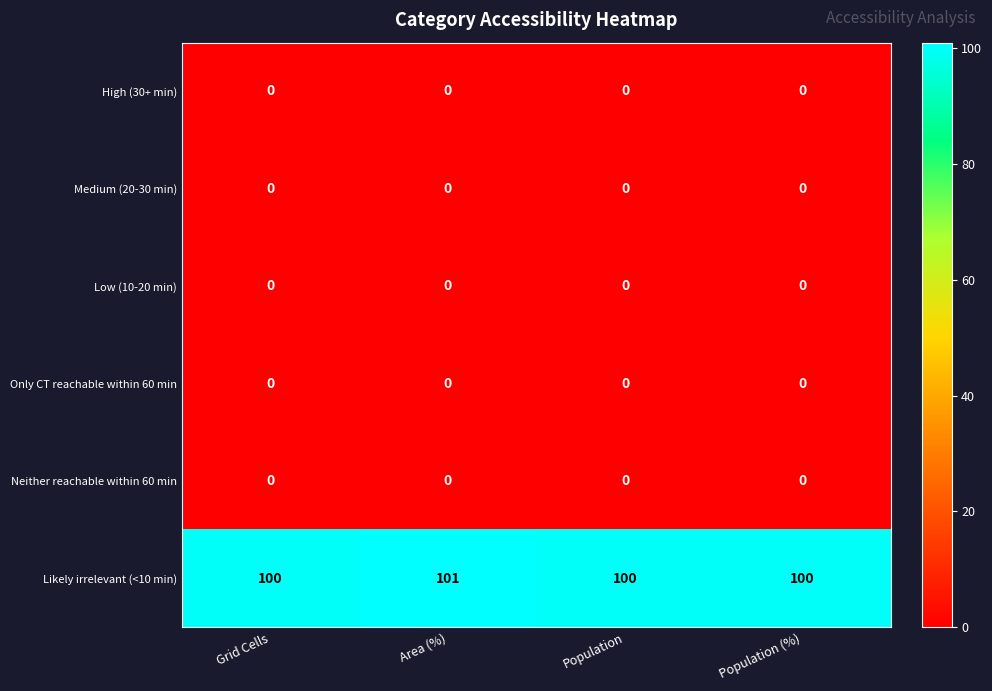

The High (30+ min) series shows 0 at Population (%). True or false?

True